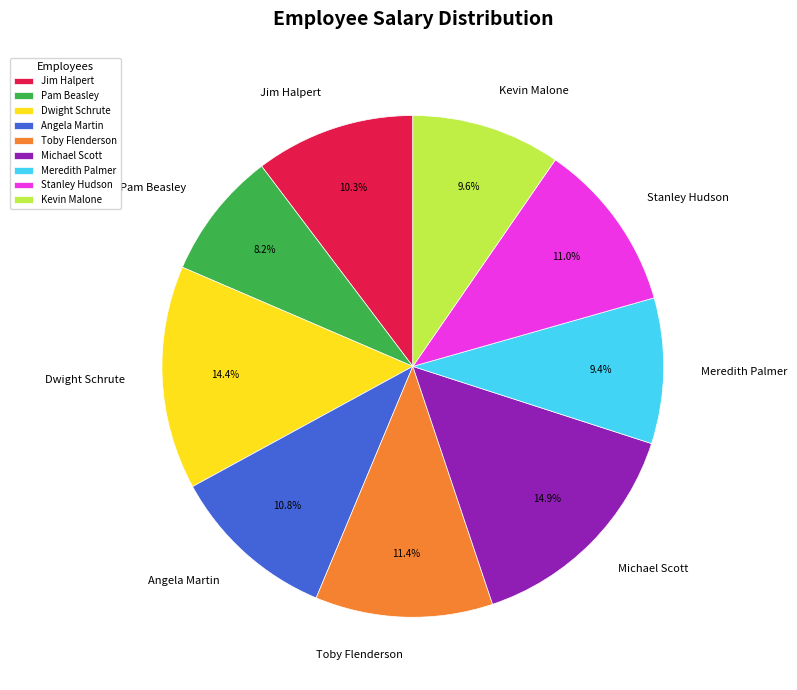

What percentage is NOT represented by Toby Flenderson?

88.6%